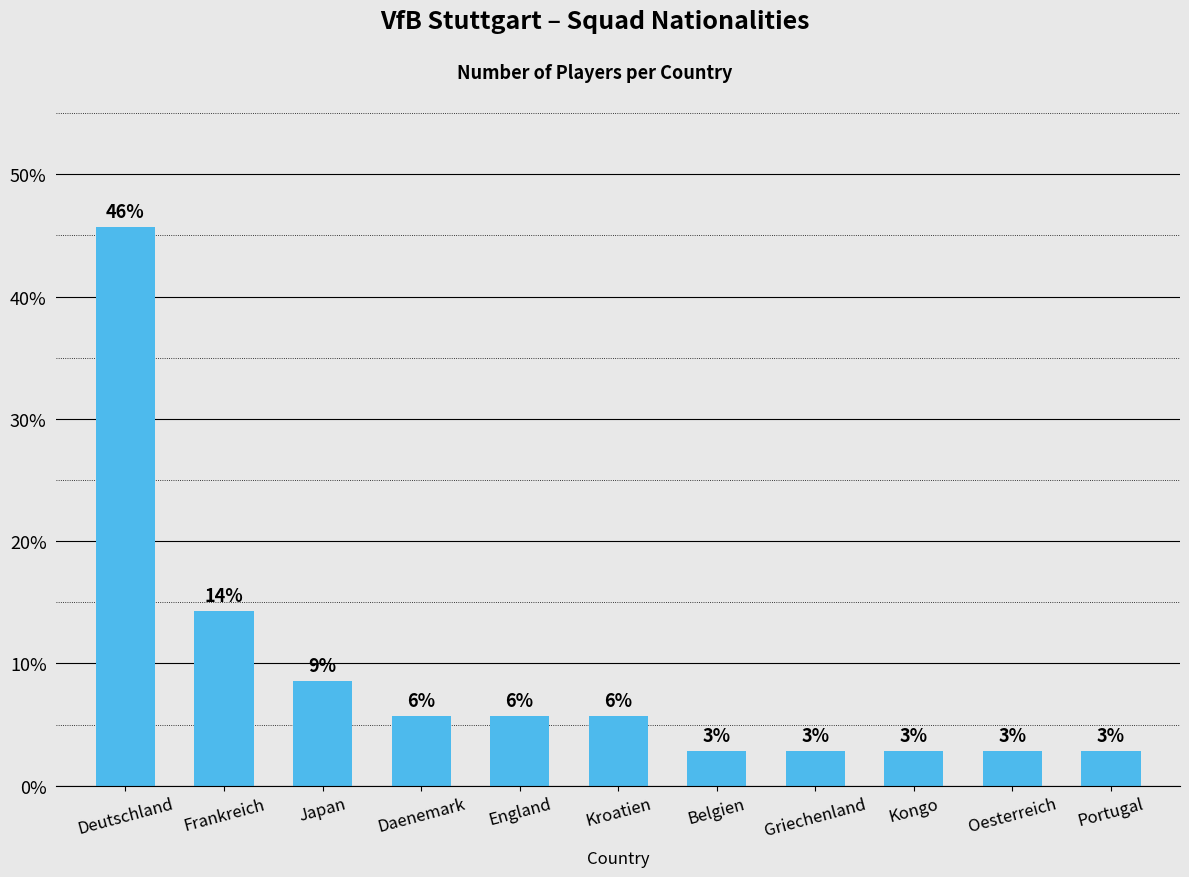

Does the chart contain any negative values?

No